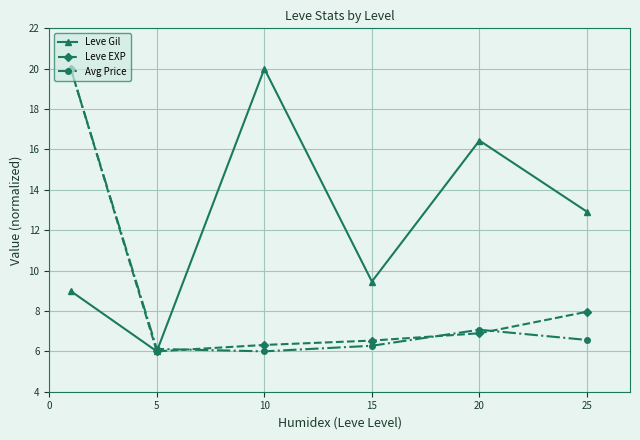

What is the minimum value shown in the chart?

6.0